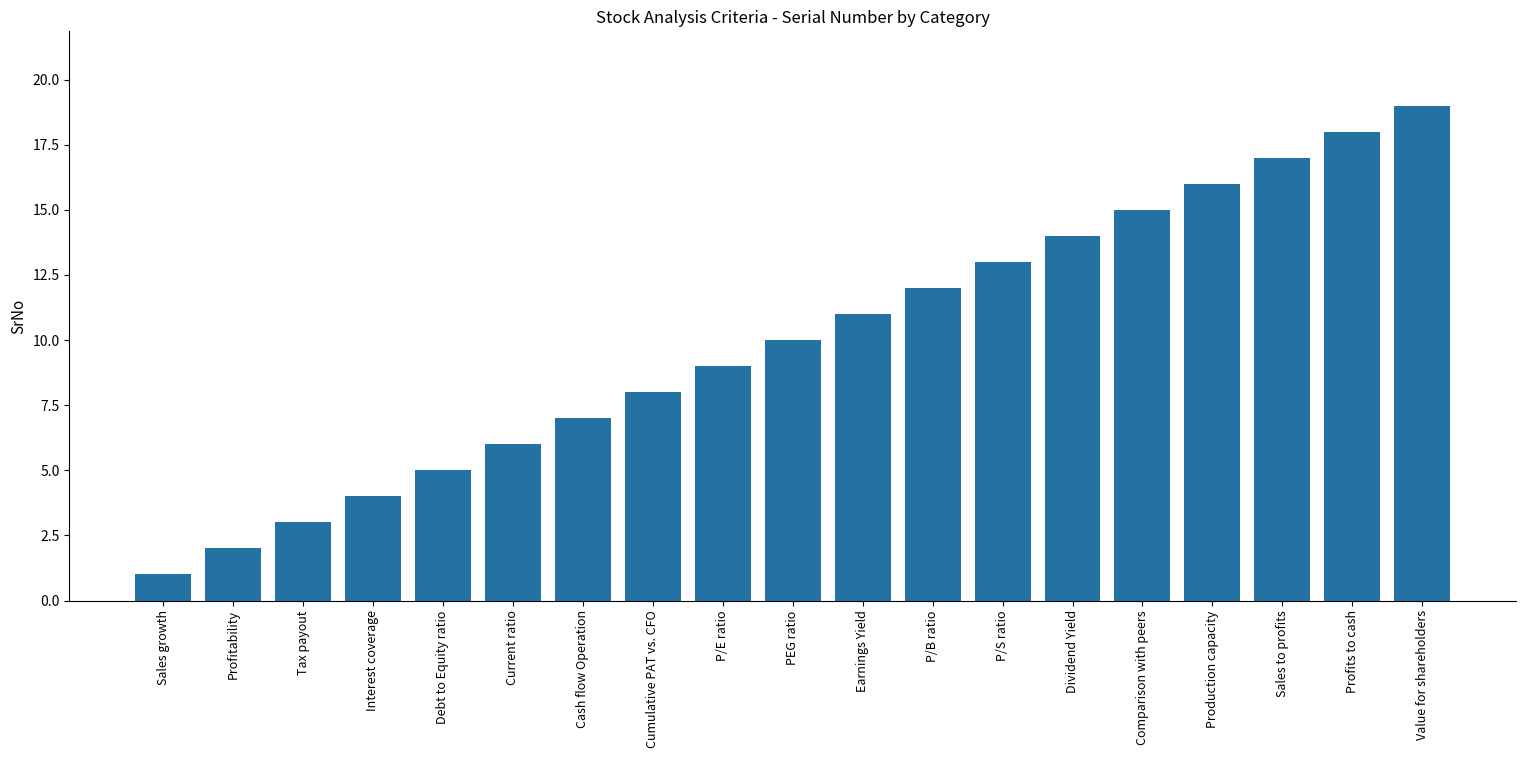

What position from the left is P/B ratio?

12